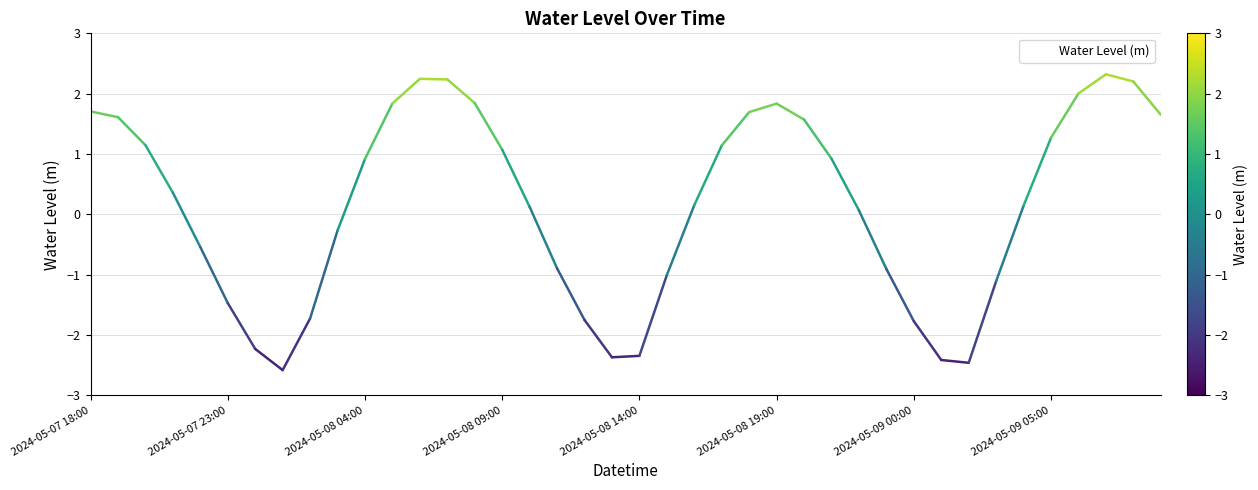

What is the greatest value displayed?

2.3